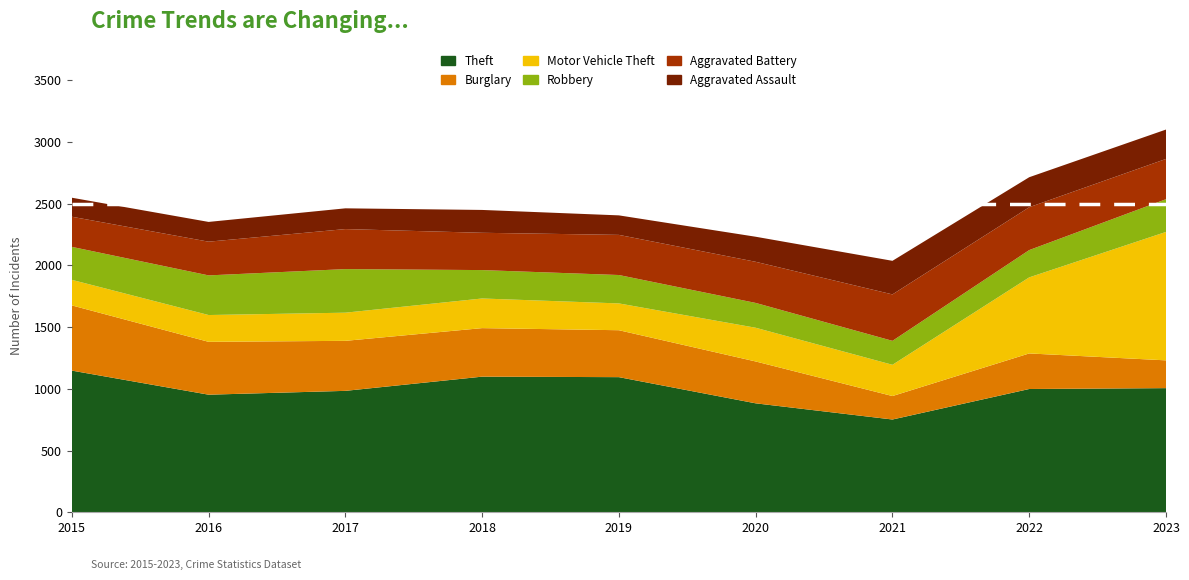

Reading right to left, list all the values displayed in this chart.

Theft: 1005	998	751	882	1094	1098	983	952	1147
Burglary: 225	288	190	339	380	393	405	428	528
Motor Vehicle Theft: 1040	616	253	273	217	240	228	217	207
Robbery: 265	221	194	201	230	230	353	321	267
Aggravated Battery: 326	347	376	333	325	302	324	273	244
Aggravated Assault: 238	243	272	203	158	185	168	160	154